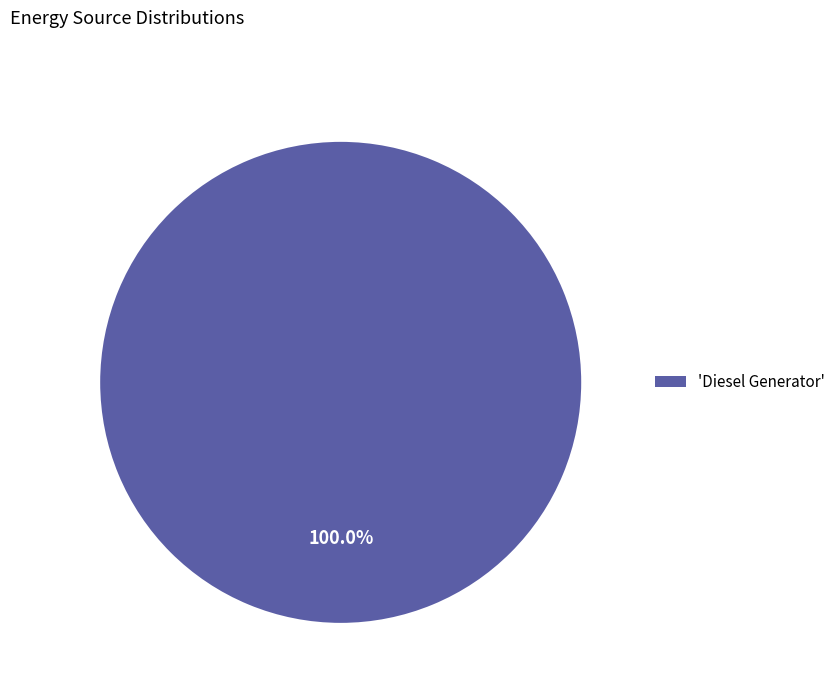

Does 'Diesel Generator' represent more than half of the total?

Yes